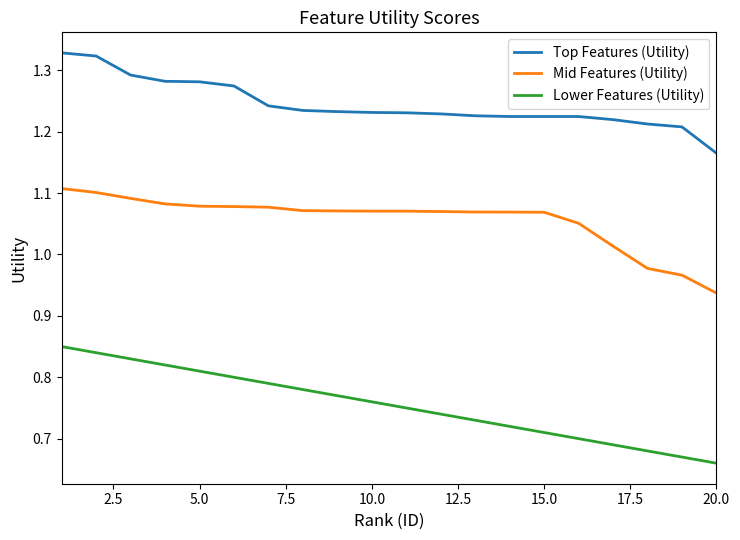

Which series has the largest total across all categories?

Top Features (Utility)